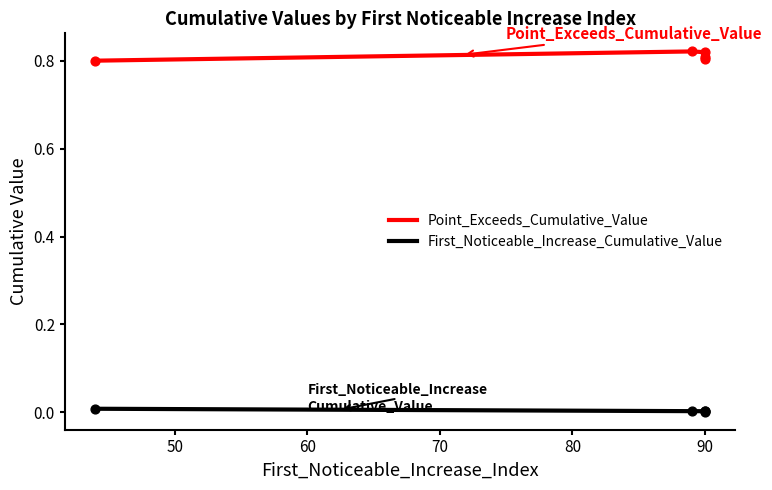

Which series has the largest total across all categories?

Point_Exceeds_Cumulative_Value